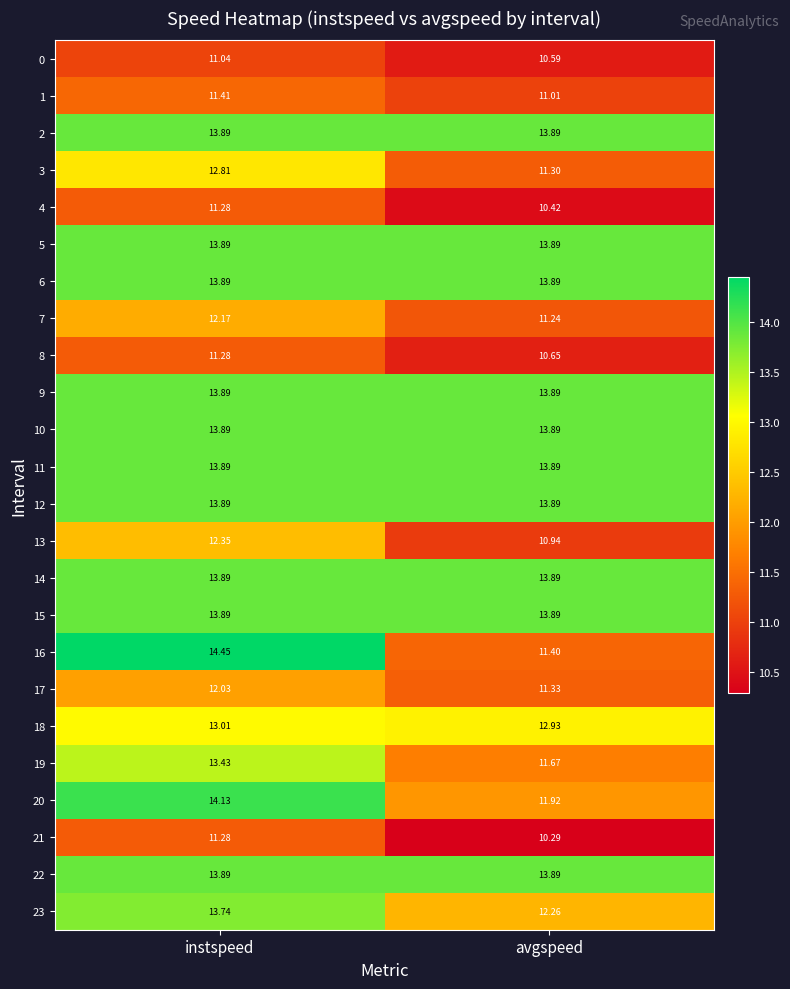

Which category has the lowest value across all series?

avgspeed